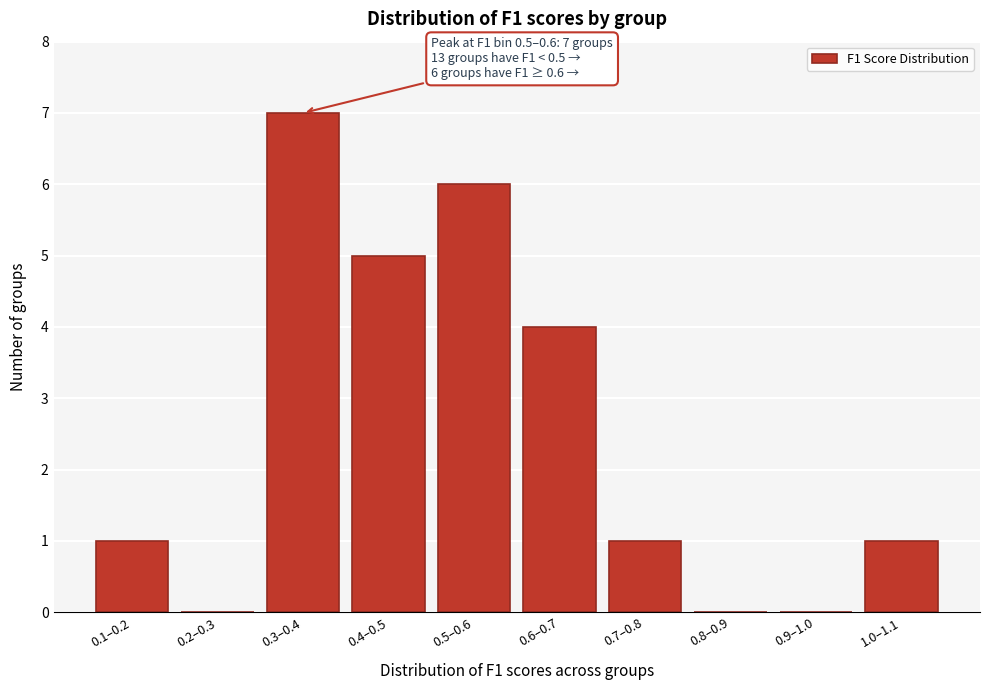

Reading left to right, list all the values displayed in this chart.

0.1–0.2=1	0.2–0.3=0	0.3–0.4=7	0.4–0.5=5	0.5–0.6=6	0.6–0.7=4	0.7–0.8=1	0.8–0.9=0	0.9–1.0=0	1.0–1.1=1